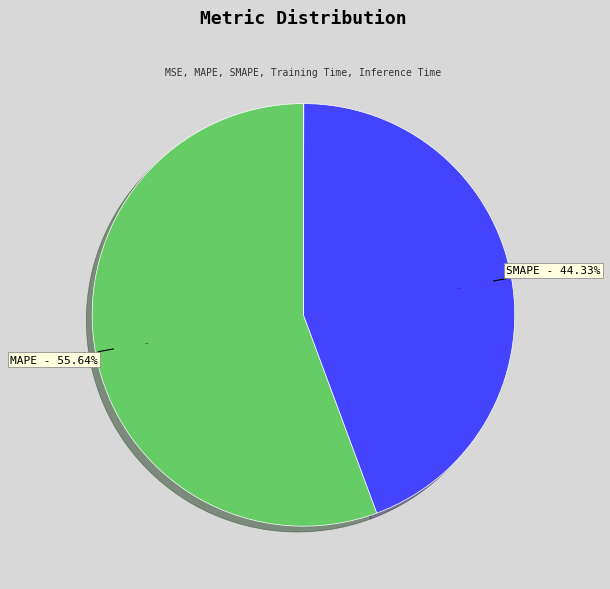

Is there any slice that represents more than half of the pie?

Yes